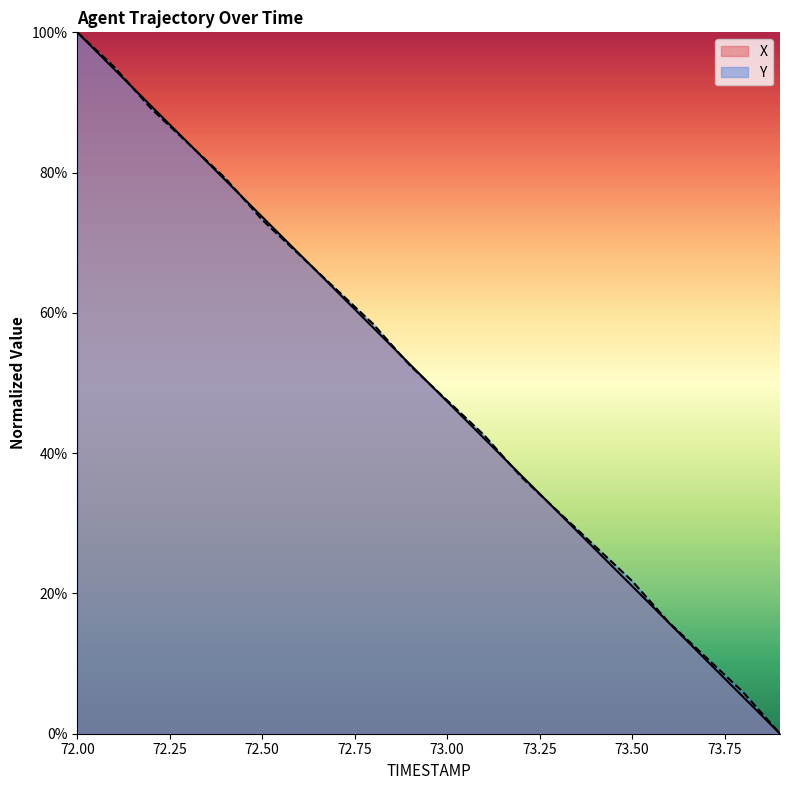

Is it true that X equals 101.6 at 72.8?

False